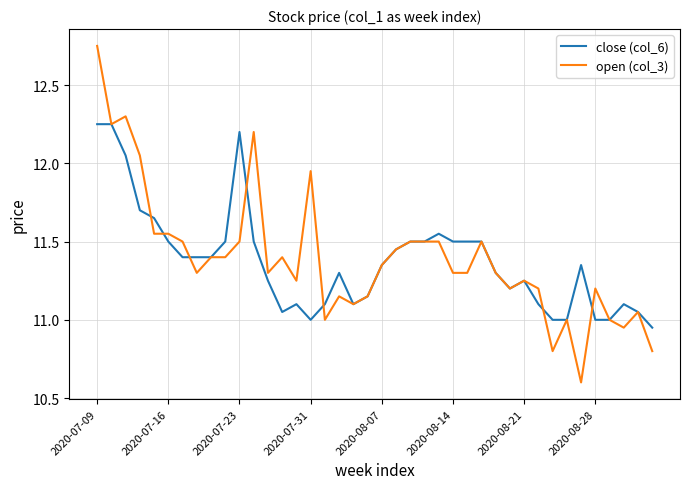

What is the minimum value for open (col_3)?

10.6